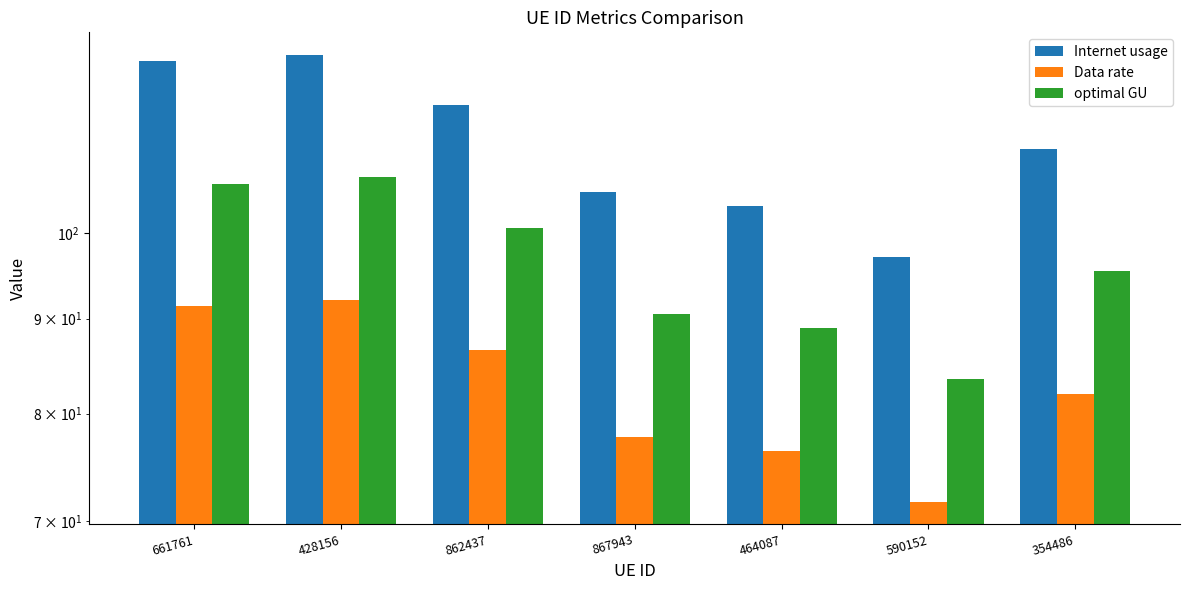

At which category is the sum across all series the highest?

428156